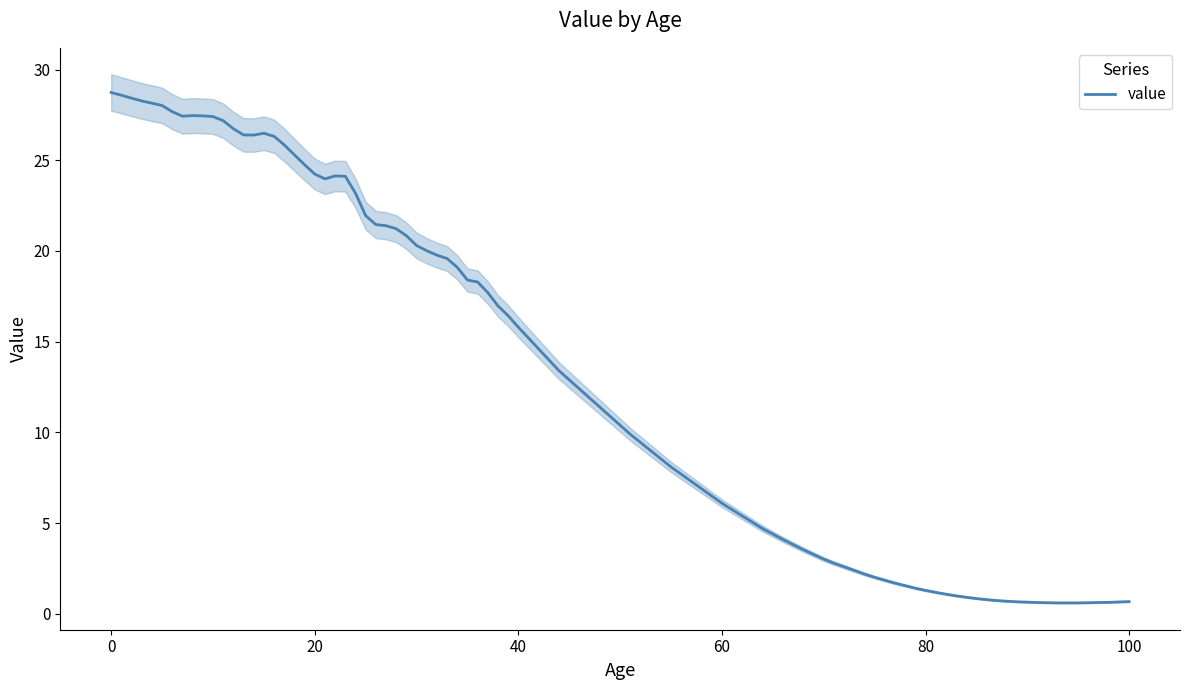

What is the highest value of the value series?

28.7